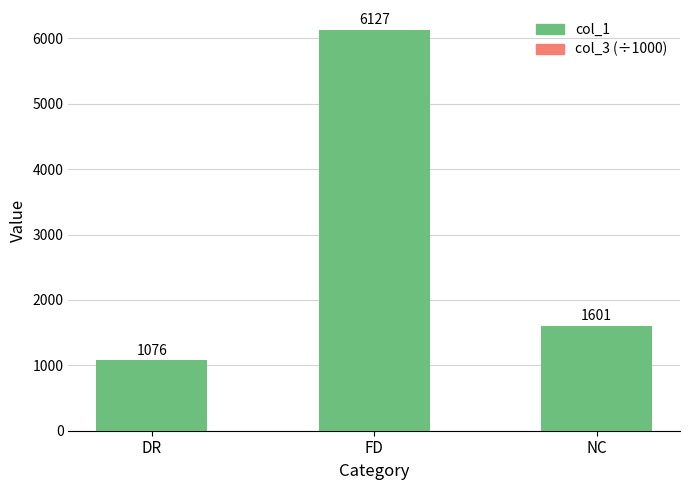

At which label does col_1 reach its peak?

FD